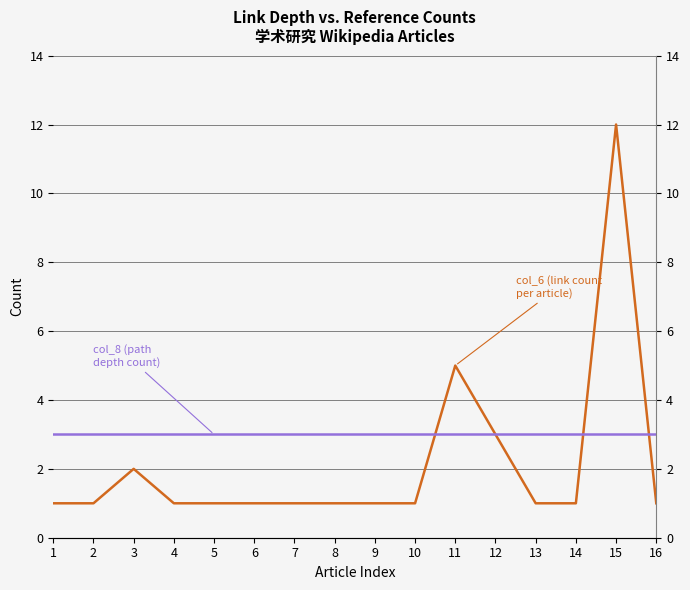

Which has a higher value, 12 or 9?

12